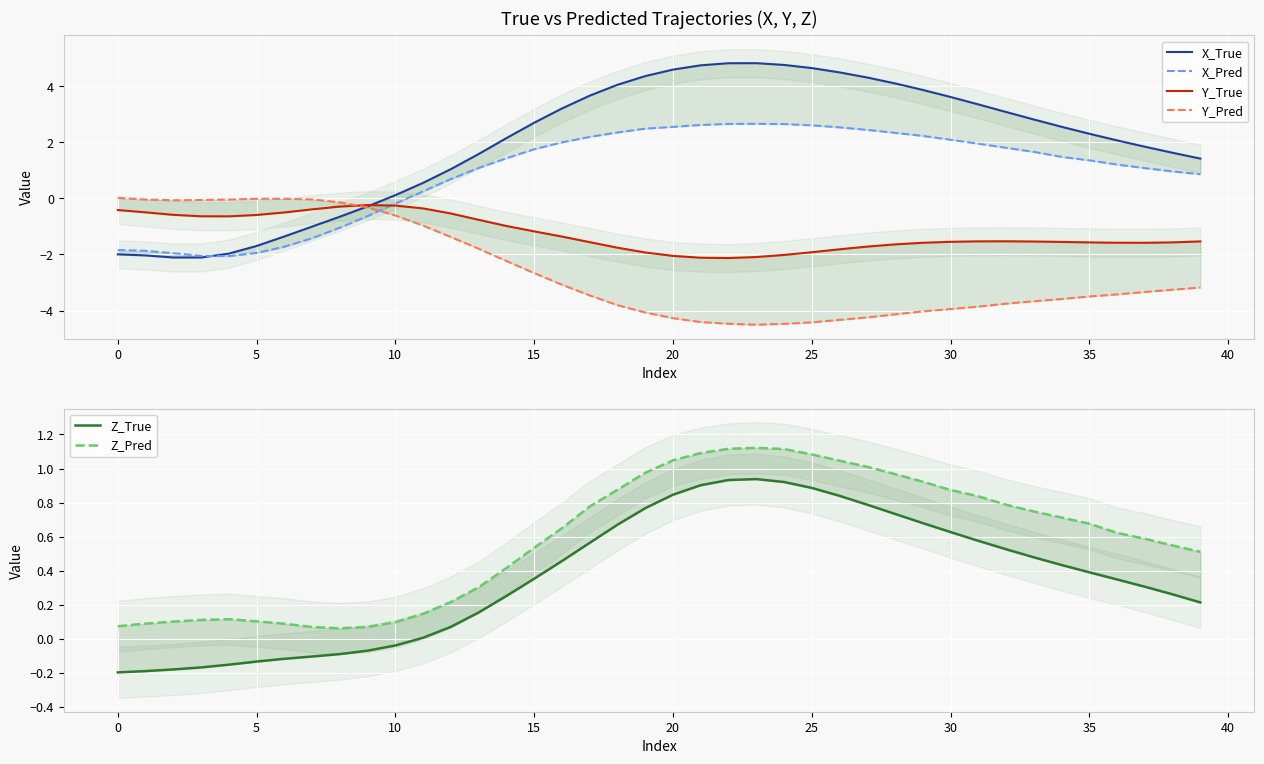

What is the difference between the maximum and minimum values in the Z_True series?

1.1